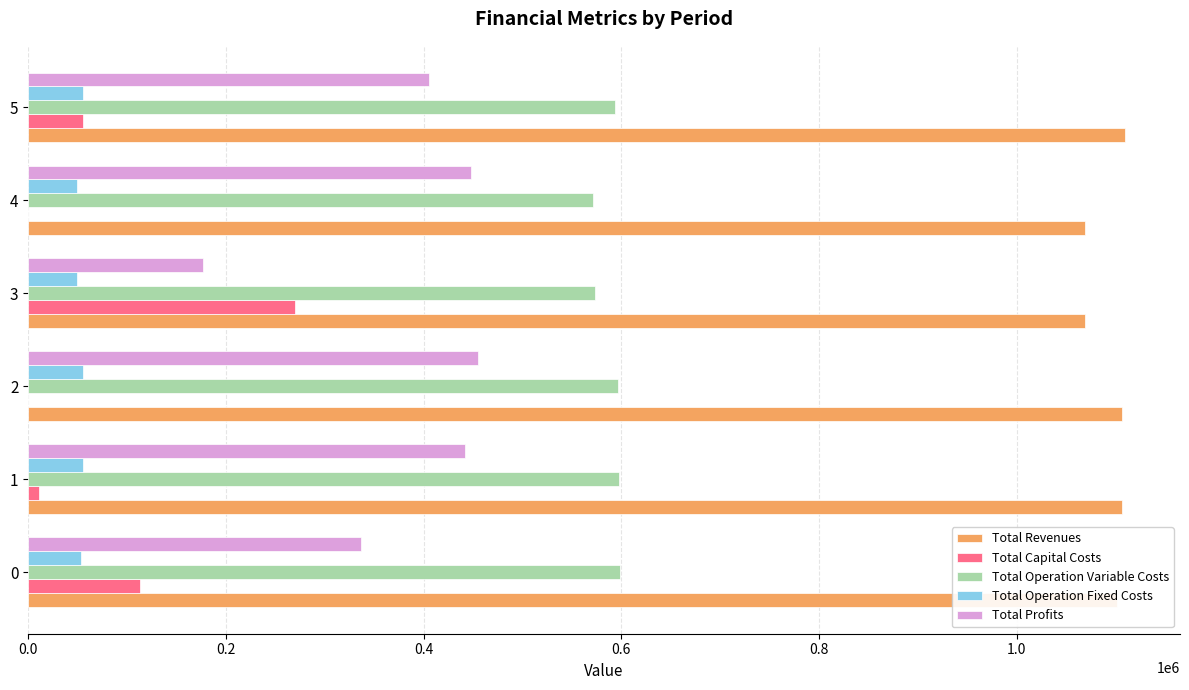

How many data points in Total Revenues are above 1106412?

3